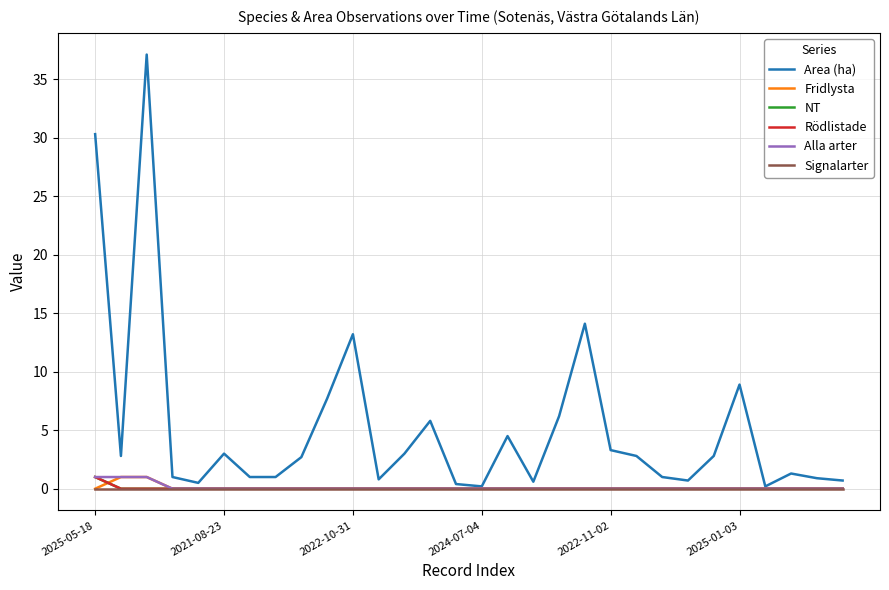

Rank the series by their maximum value, from lowest to highest.

Signalarter, Fridlysta, NT, Rödlistade, Alla arter, Area (ha)